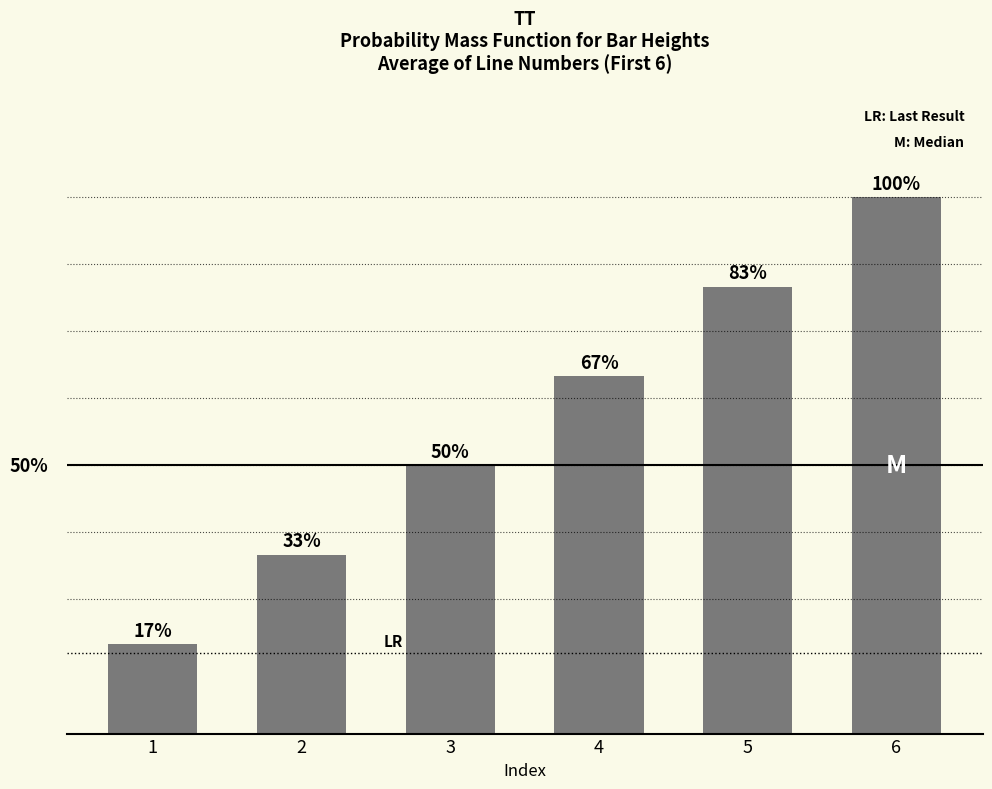

How many data points are above 4?

2